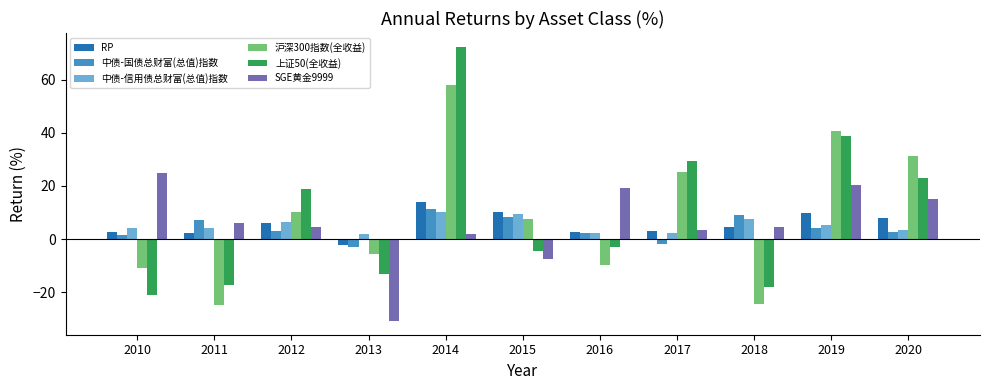

At which label does SGE黄金9999 reach its minimum?

2013